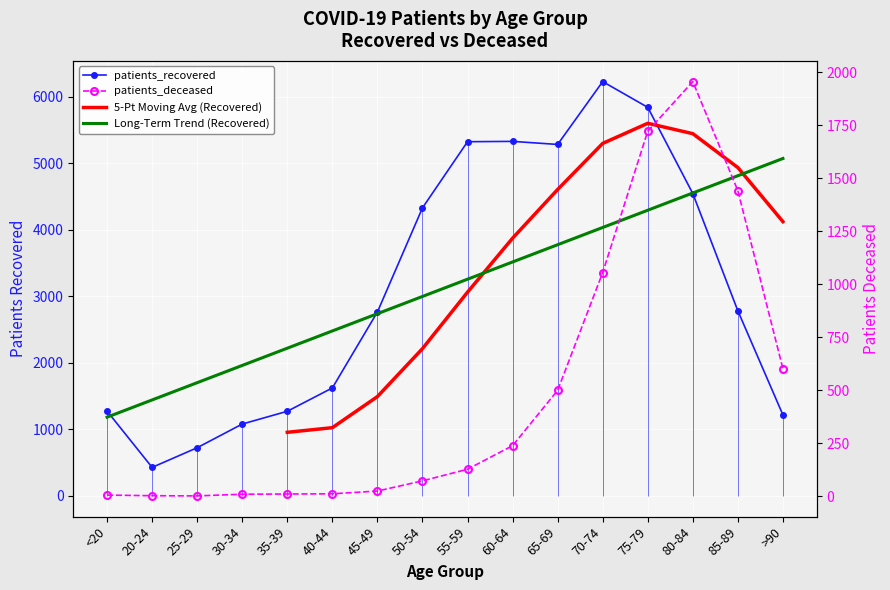

The patients_deceased series shows 347 at 65-69. True or false?

False